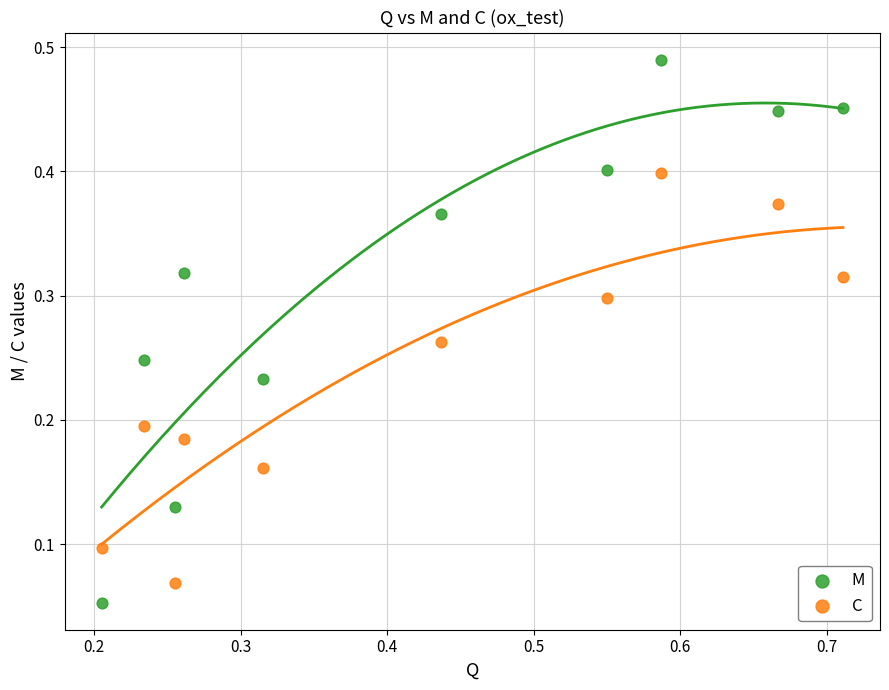

Which series has the widest spread of Y values?

M